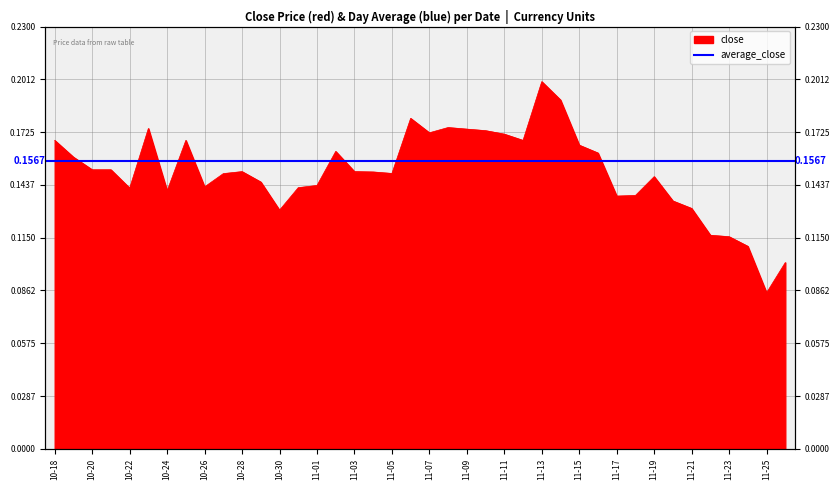

How many interior local valleys (lower than both neighbors) does the data have?

9